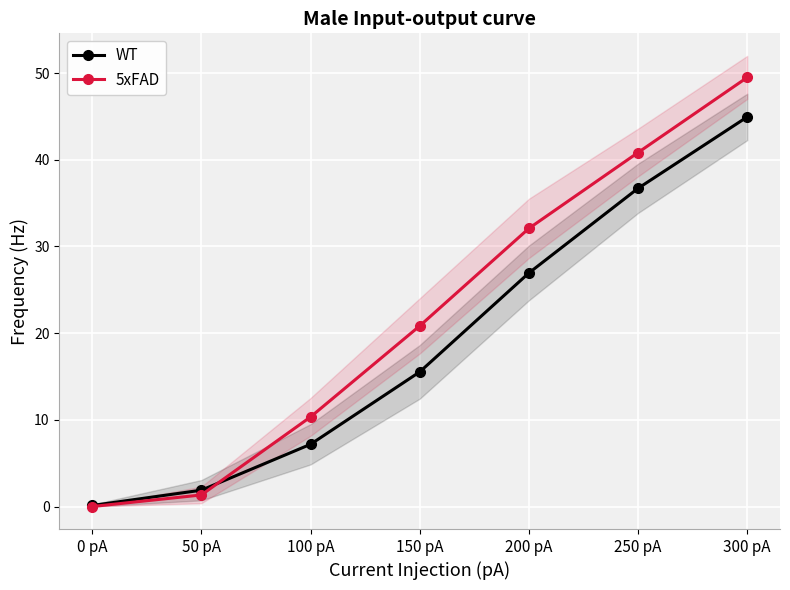

Rank the series at 50 pA from highest to lowest value.

WT, 5xFAD